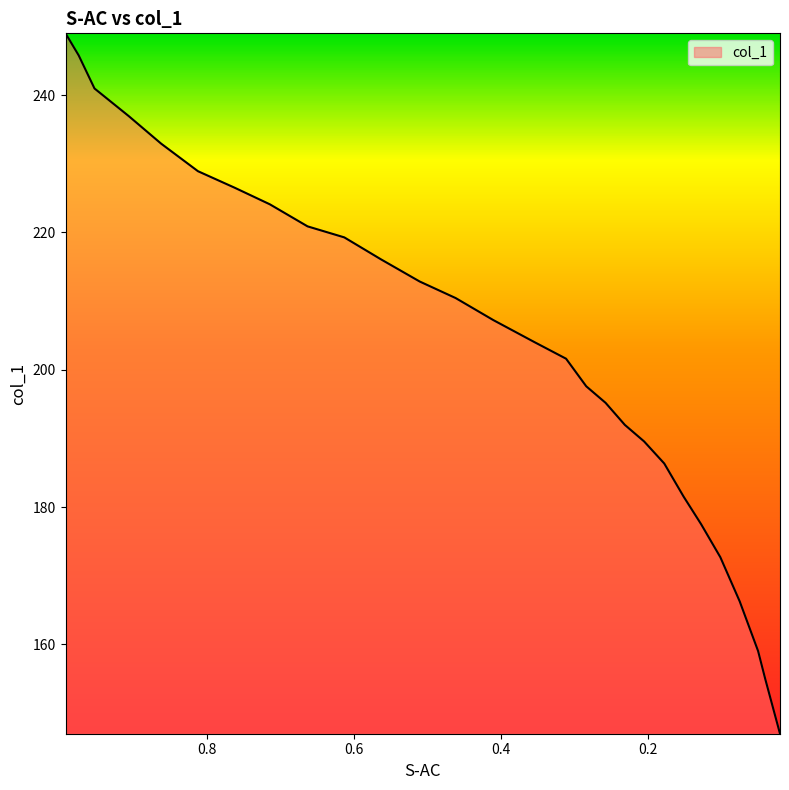

Rank the categories by value from lowest to highest.

0.0206, 0.0408, 0.0504, 0.0754, 0.1017, 0.1279, 0.1517, 0.178, 0.2054, 0.2316, 0.2578, 0.2841, 0.3115, 0.3544, 0.4104, 0.4617, 0.5106, 0.563, 0.6131, 0.6631, 0.7144, 0.7621, 0.8121, 0.8622, 0.9063, 0.9528, 0.9743, 0.9922